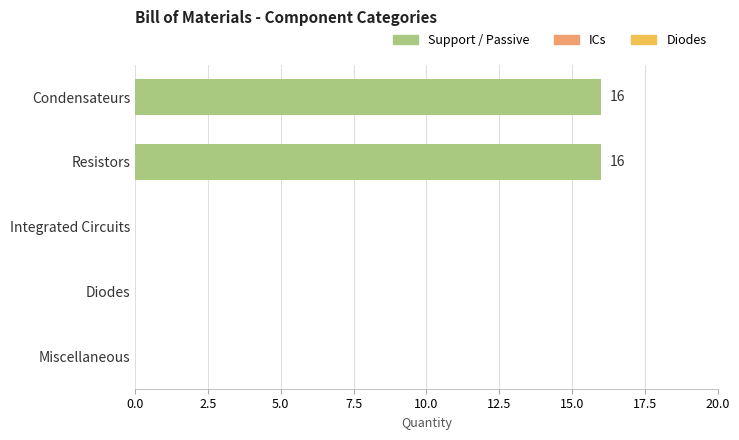

True or false: the data shows 11 at Condensateurs.

False